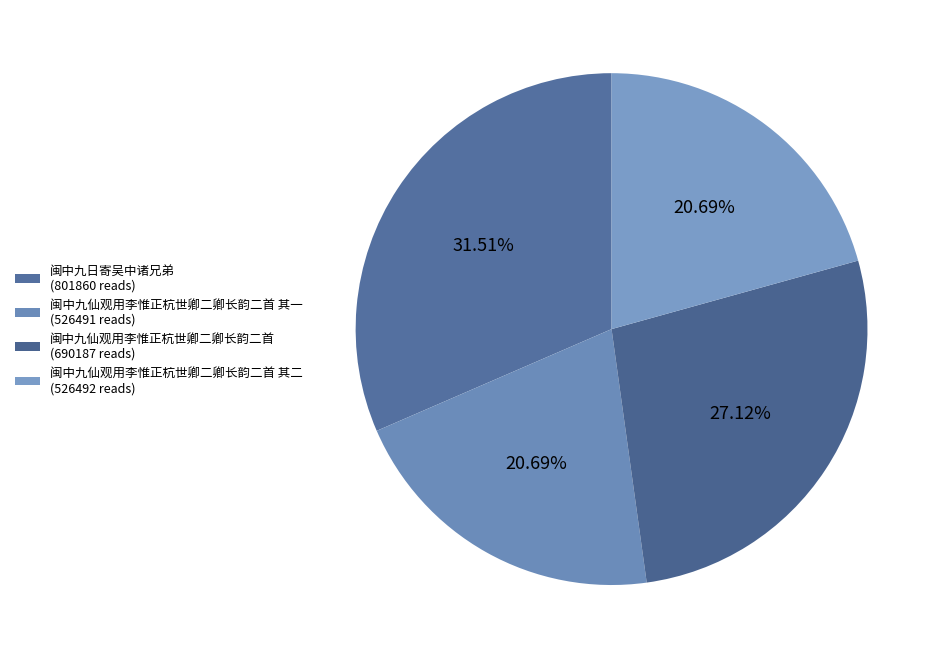

How many segments does this pie chart have?

4